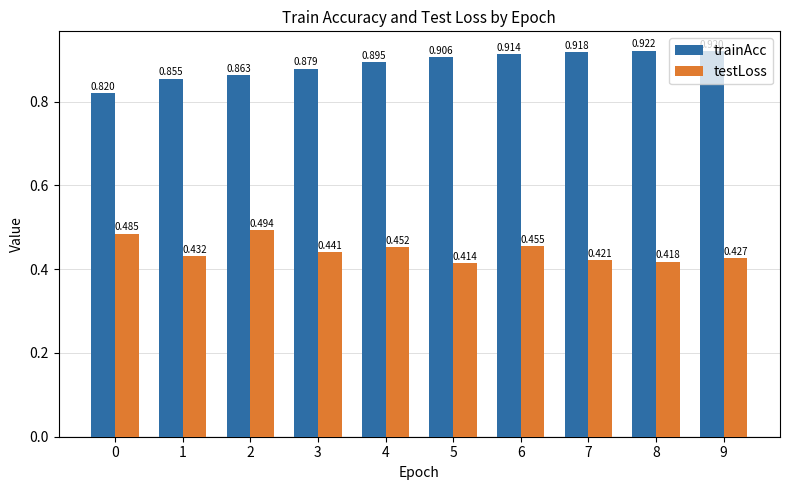

Is the value of testLoss at 6 greater than the value of trainAcc at 9?

No